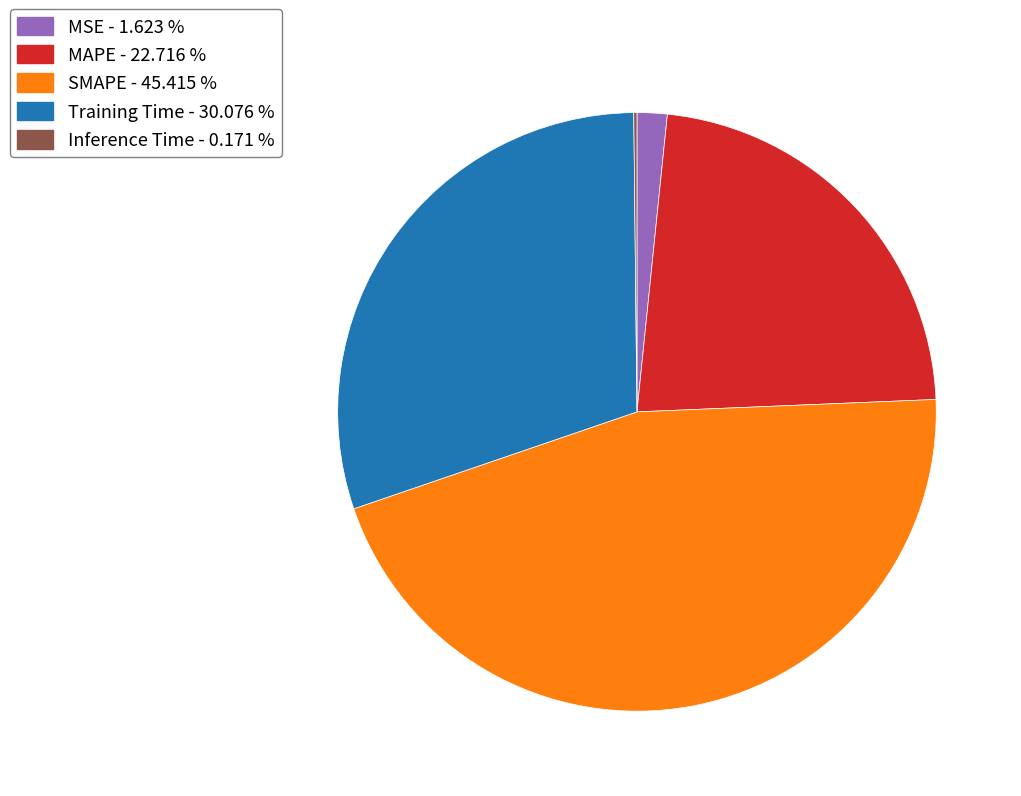

Which category has the biggest portion of the pie?

SMAPE